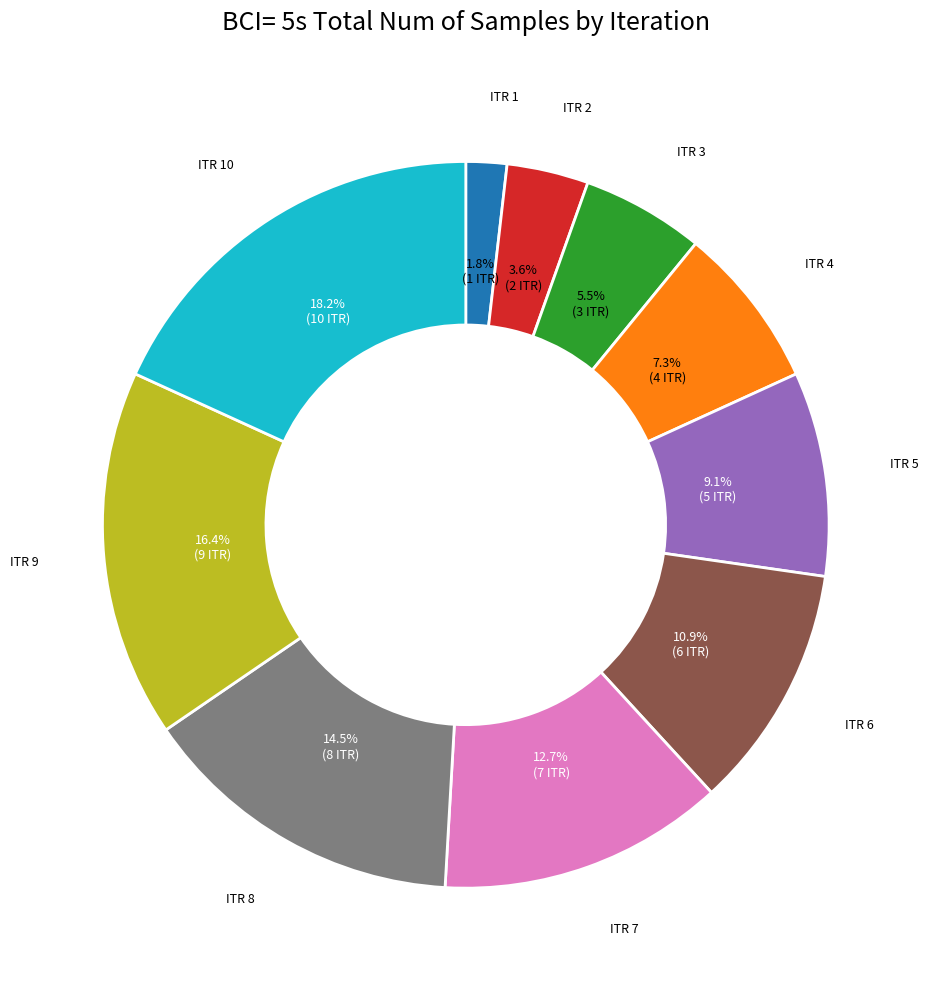

Is there any slice that represents more than half of the pie?

No